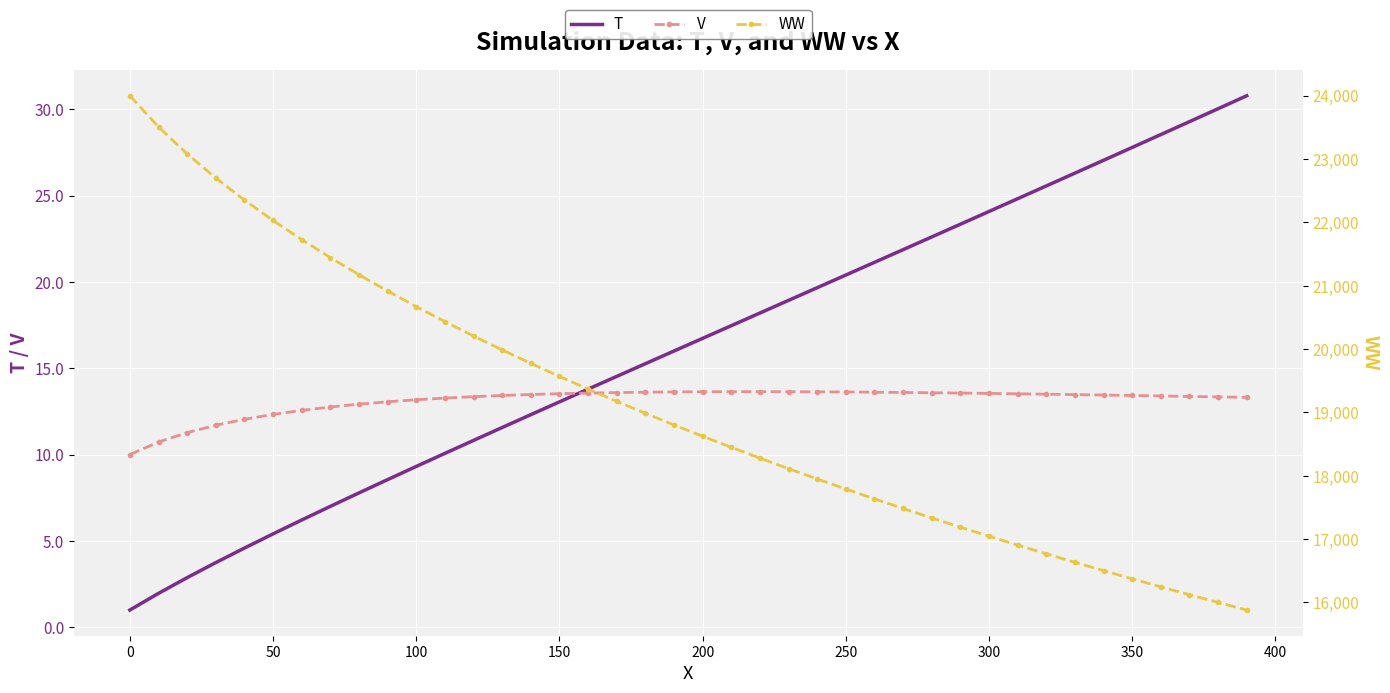

True or false: WW and V intersect in this chart.

False